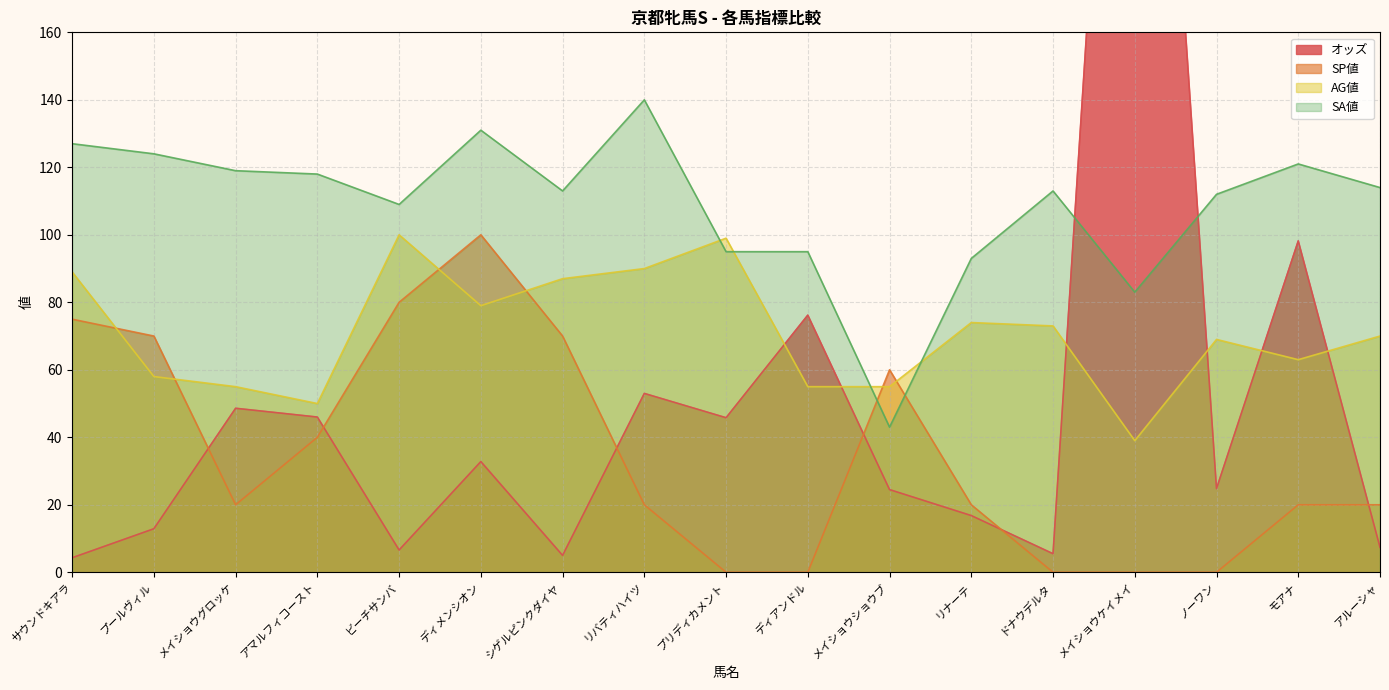

Count the number of data series in this chart.

4